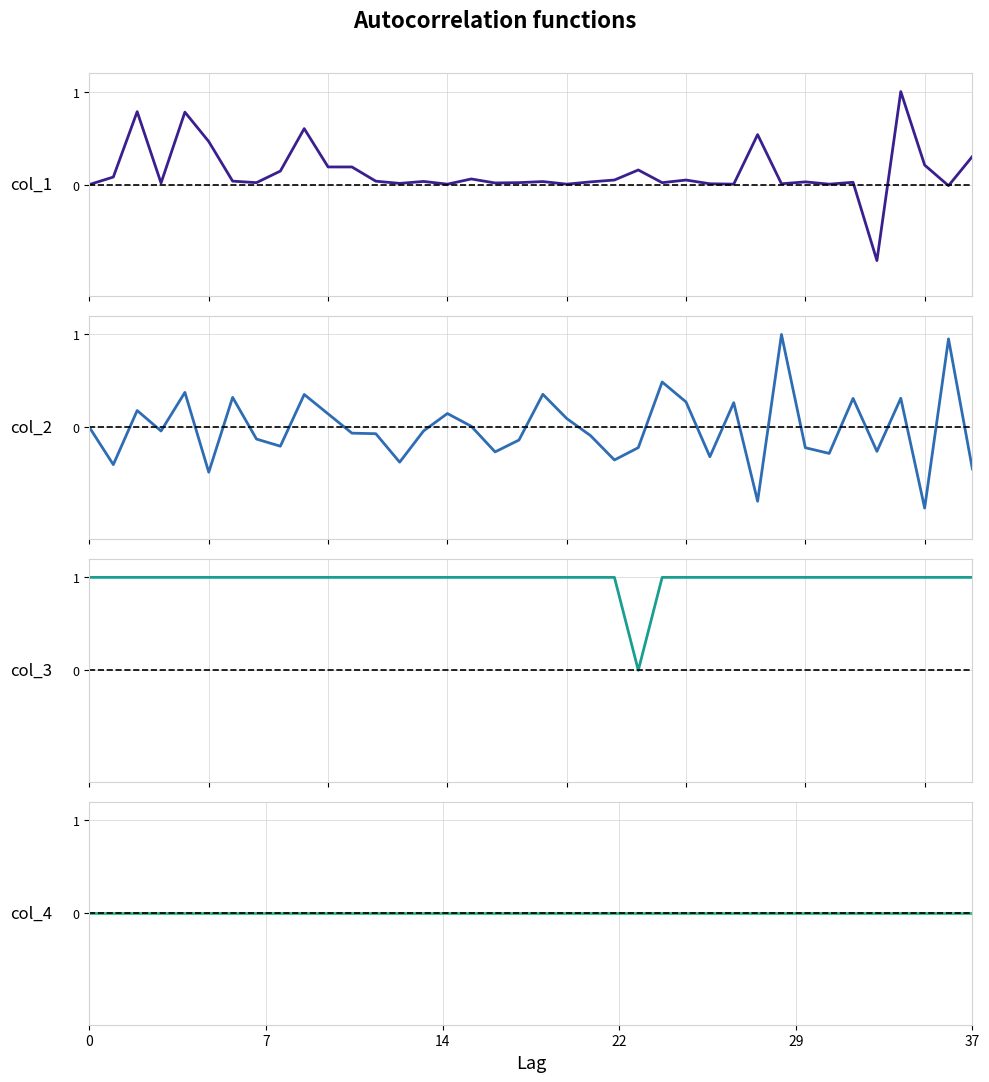

True or false: col_4 has more than 0 interior local peaks.

False